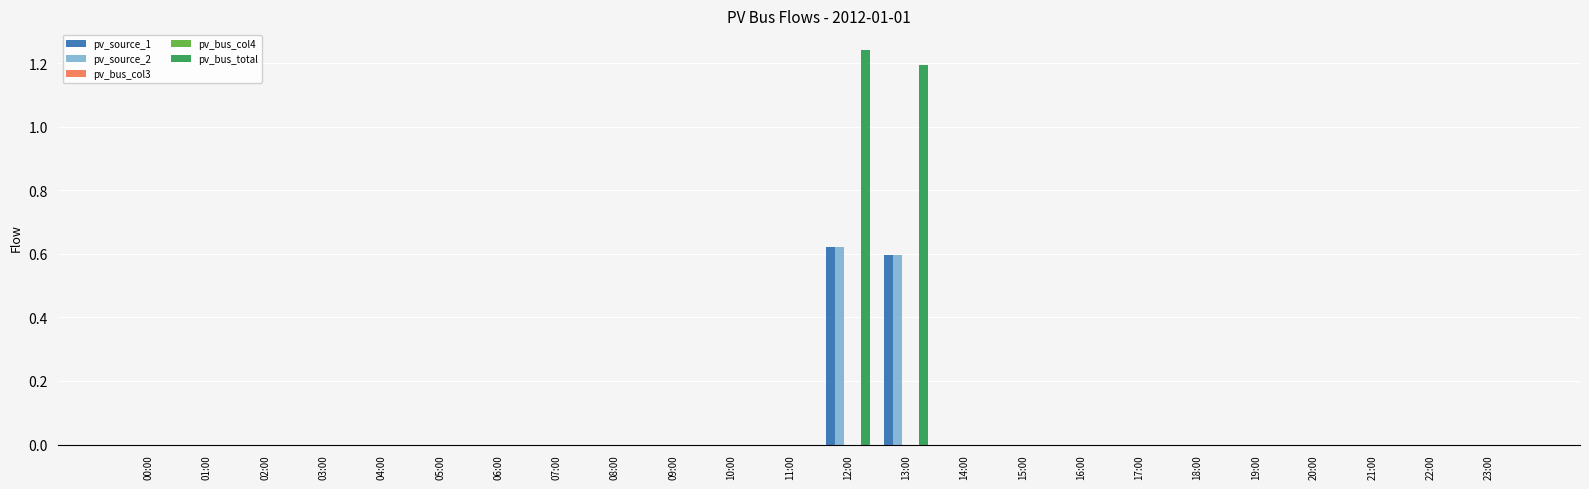

What is the difference between the pv_source_2 values at 13:00 and 19:00?

0.6